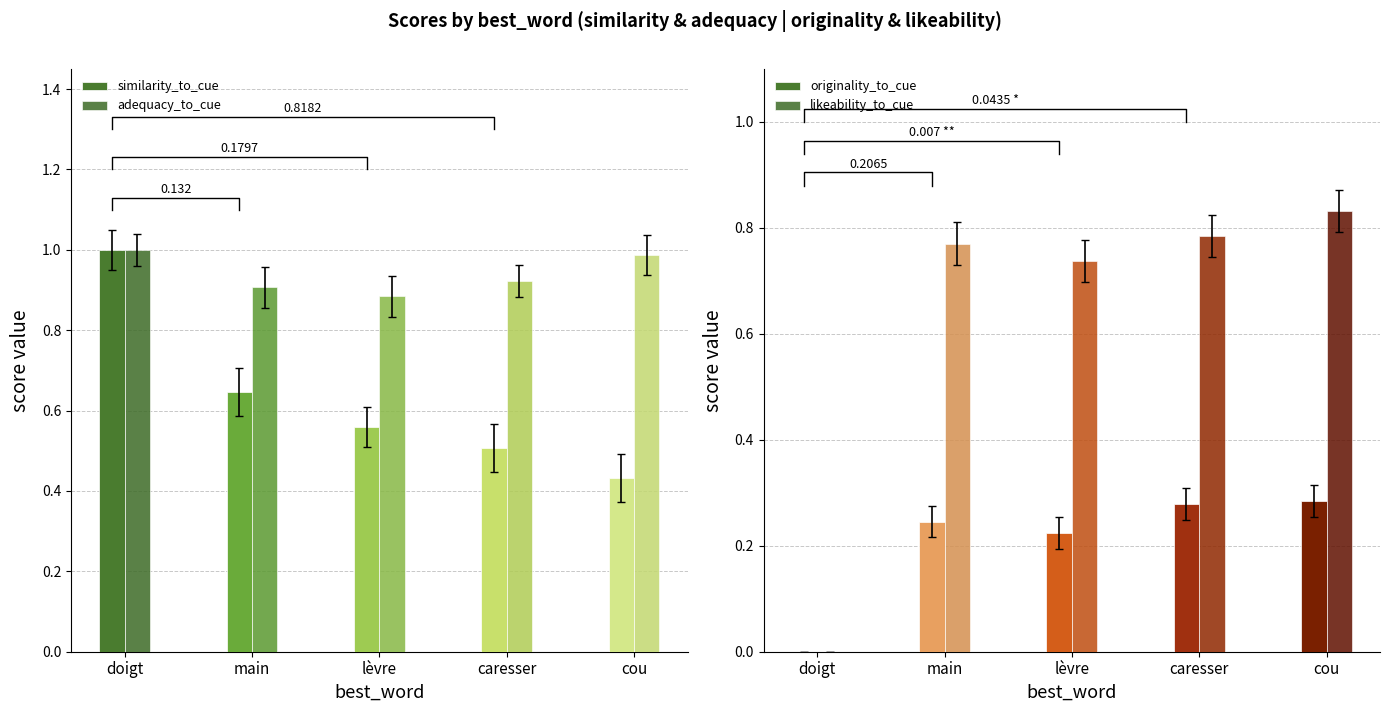

How many groups of bars are there?

5